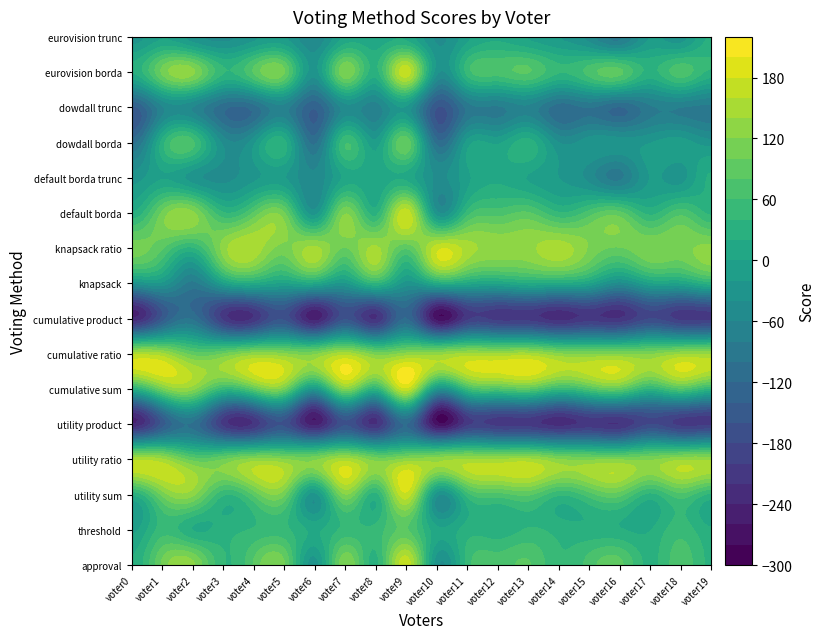

How many categories are shown in the chart?

20